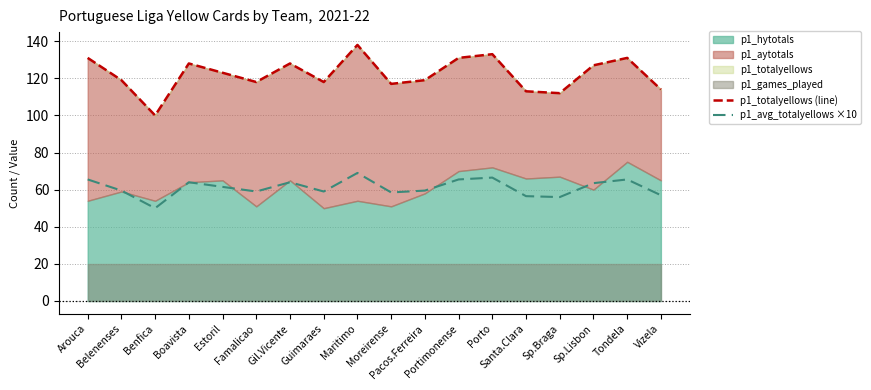

What is the minimum value for p1_avg_totalyellows ×10?

50.0